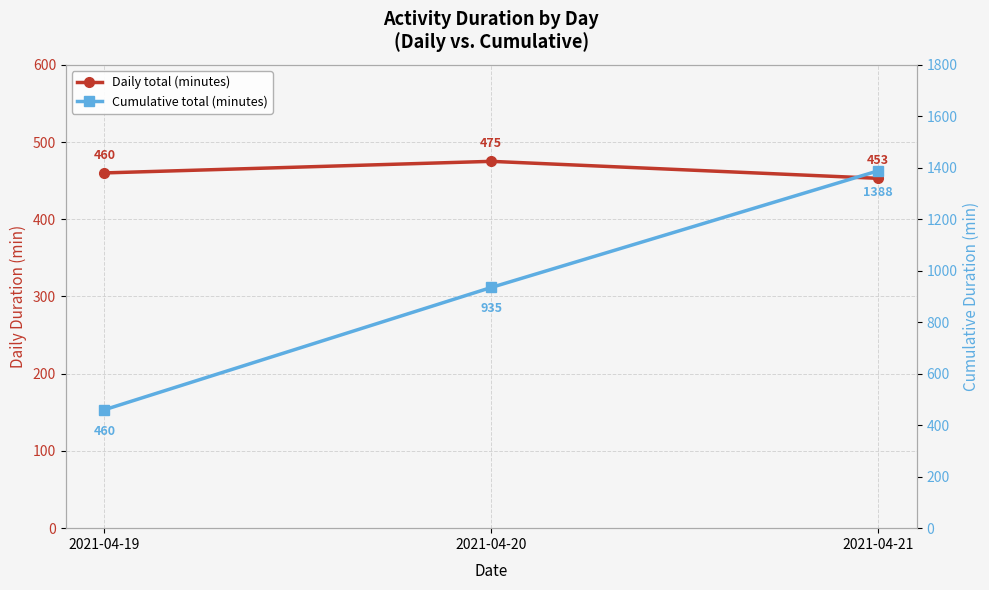

Reading left to right, what are all the values shown in this chart?

Daily total (minutes): 460	475	453
Cumulative total (minutes): 460	935	1388